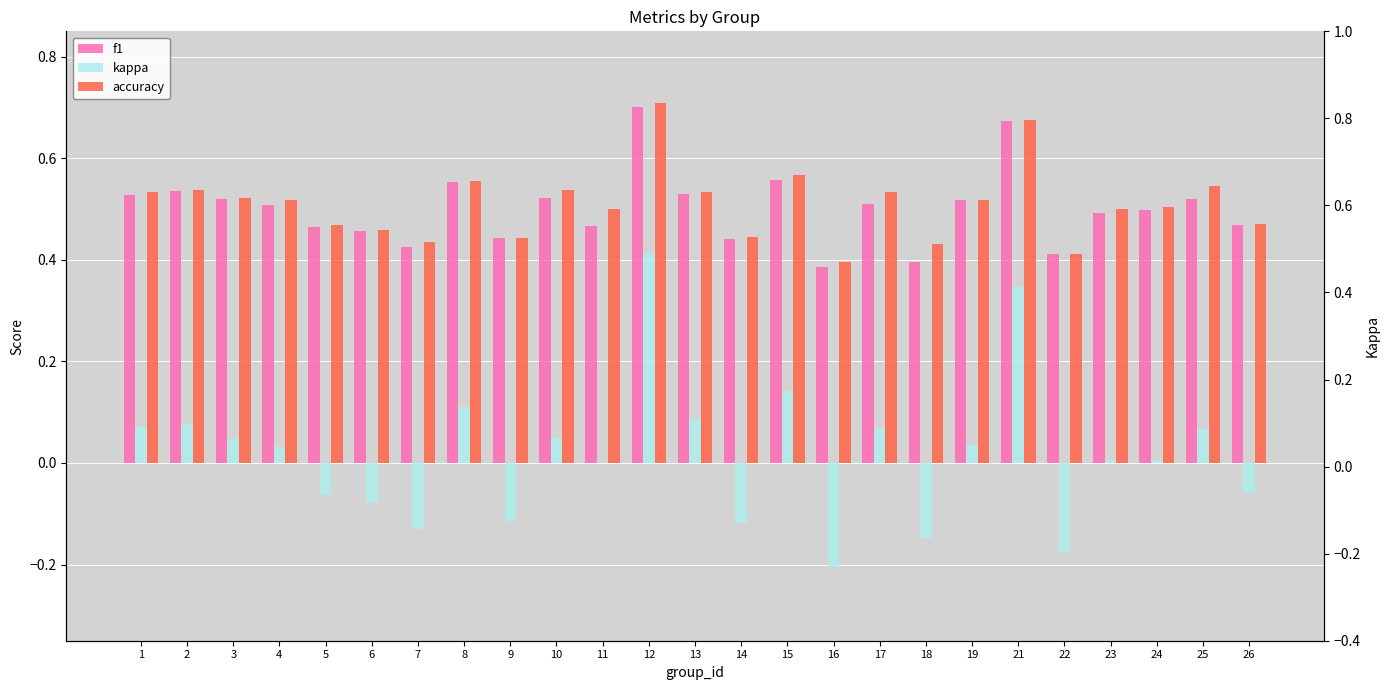

How many groups of bars are there?

25